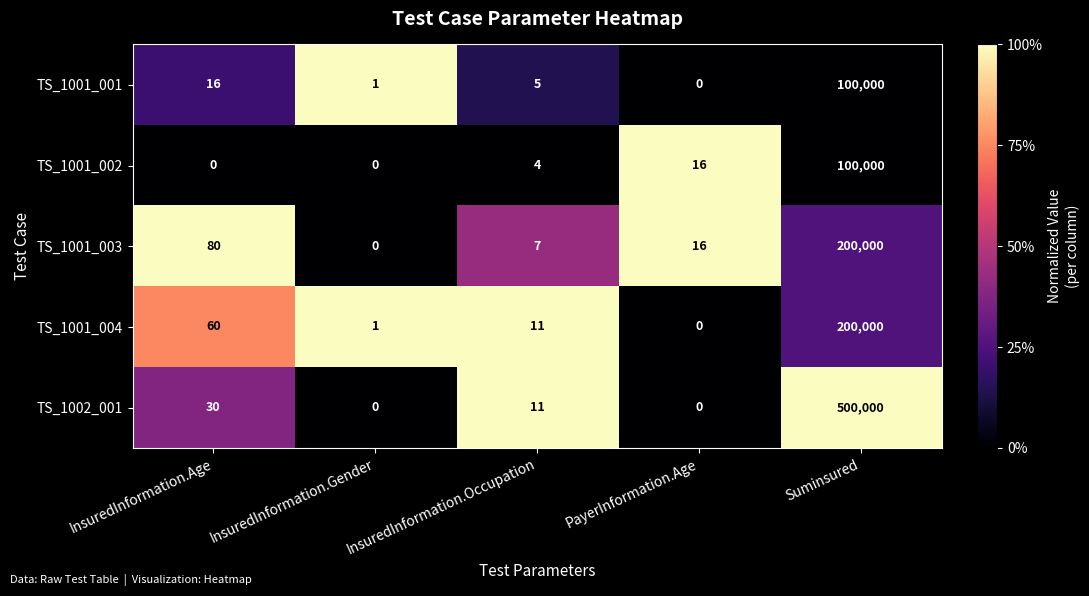

The TS_1001_001 series shows 9 at InsuredInformation.Occupation. True or false?

False